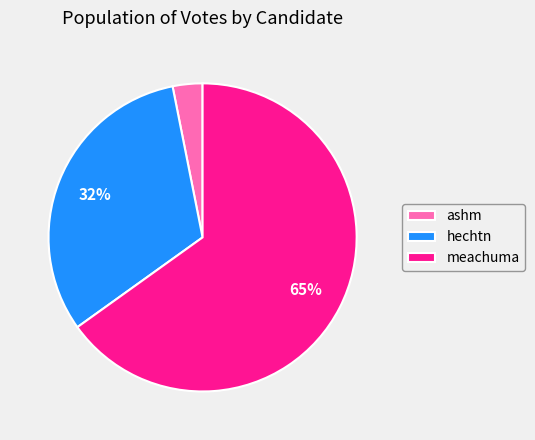

Which slice is the largest?

meachuma